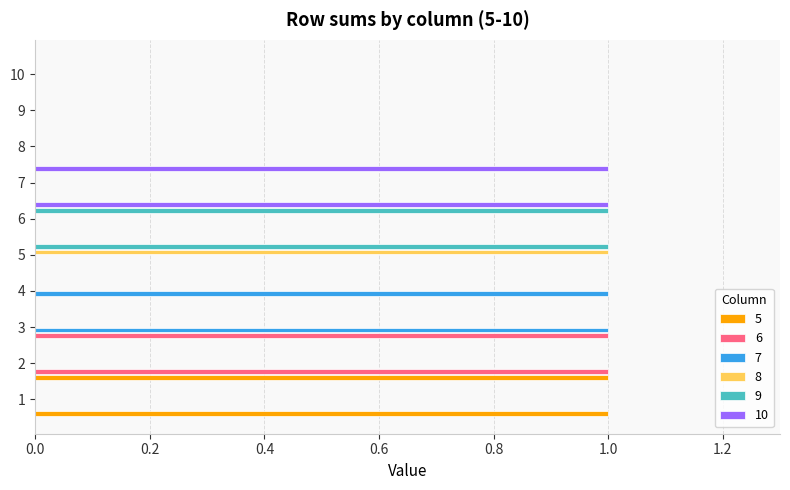

Is it true that 5 equals 0 at 10?

True